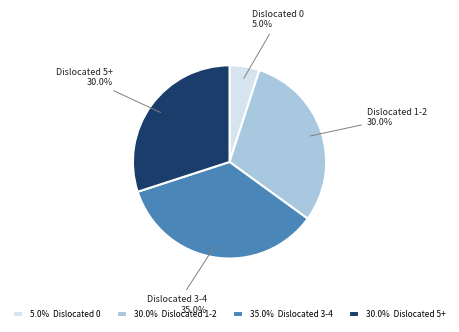

What is the ratio of the value at 30.0% Dislocated 5+ to the value at 30.0% Dislocated 1-2?

1.0